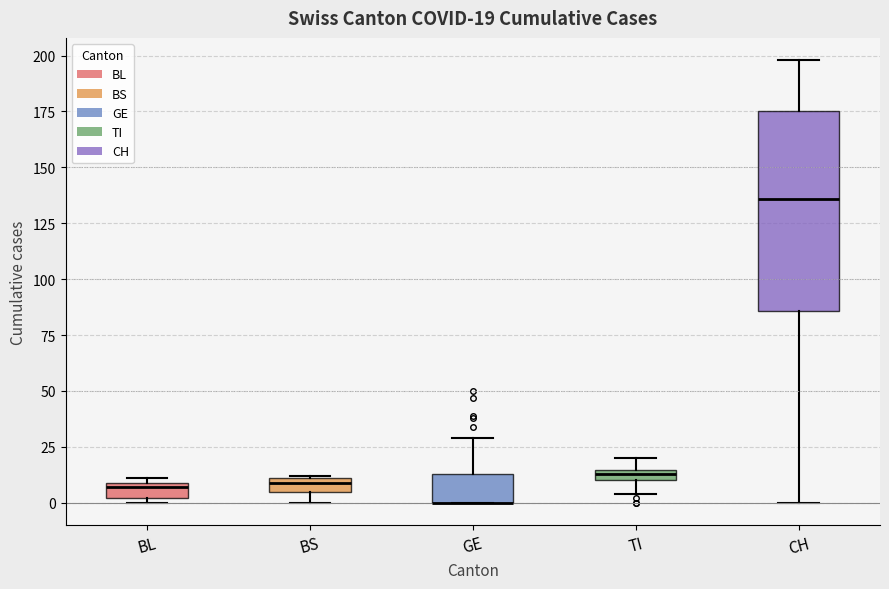

Comparing the boxes themselves (not the whiskers), which one is the tallest?

CH